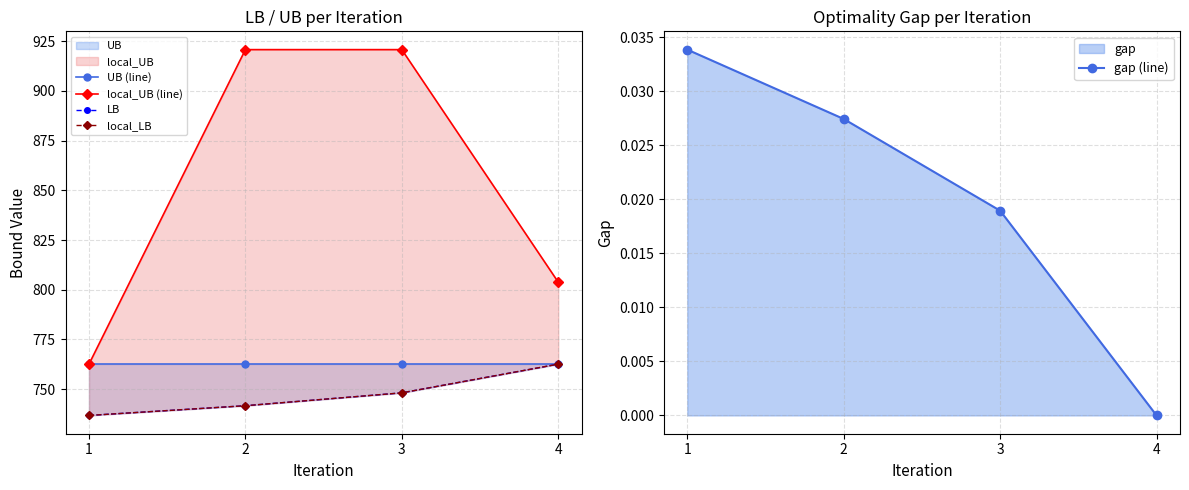

What is the total value across all series at 1?

2998.8